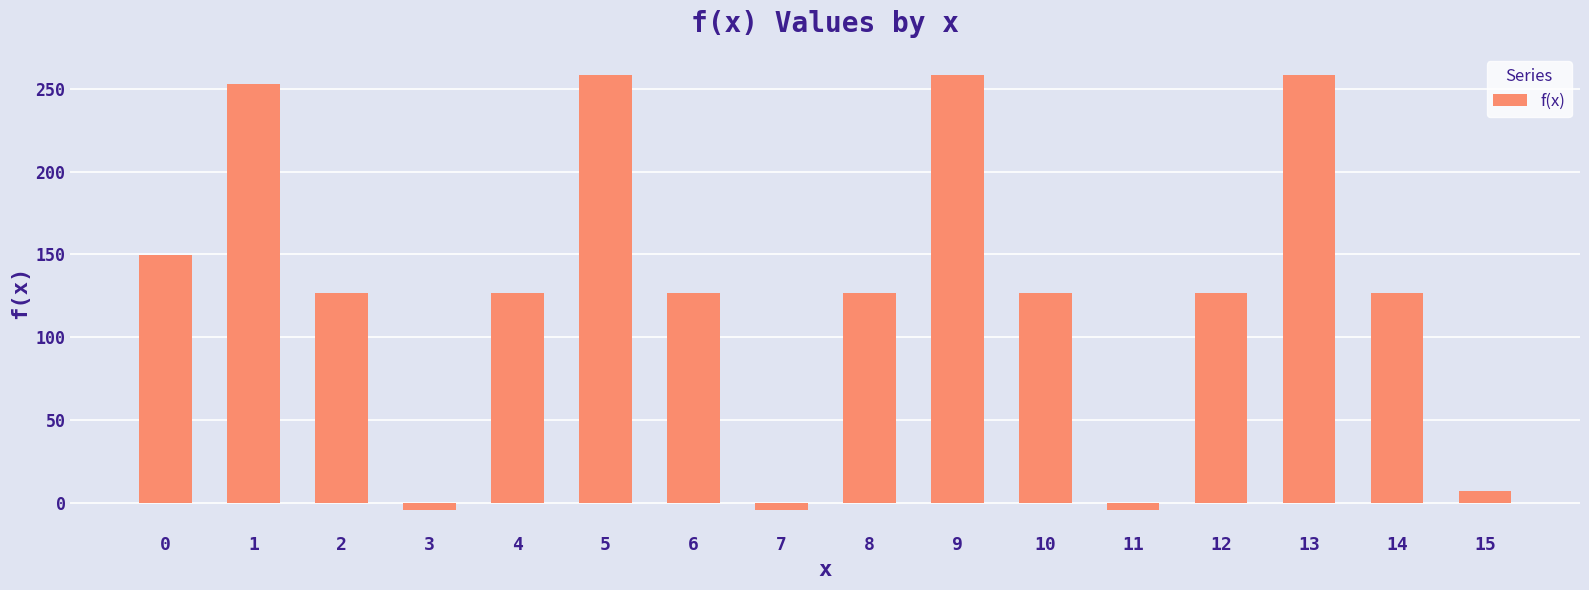

The value at 8 is 127.0. True or false?

True